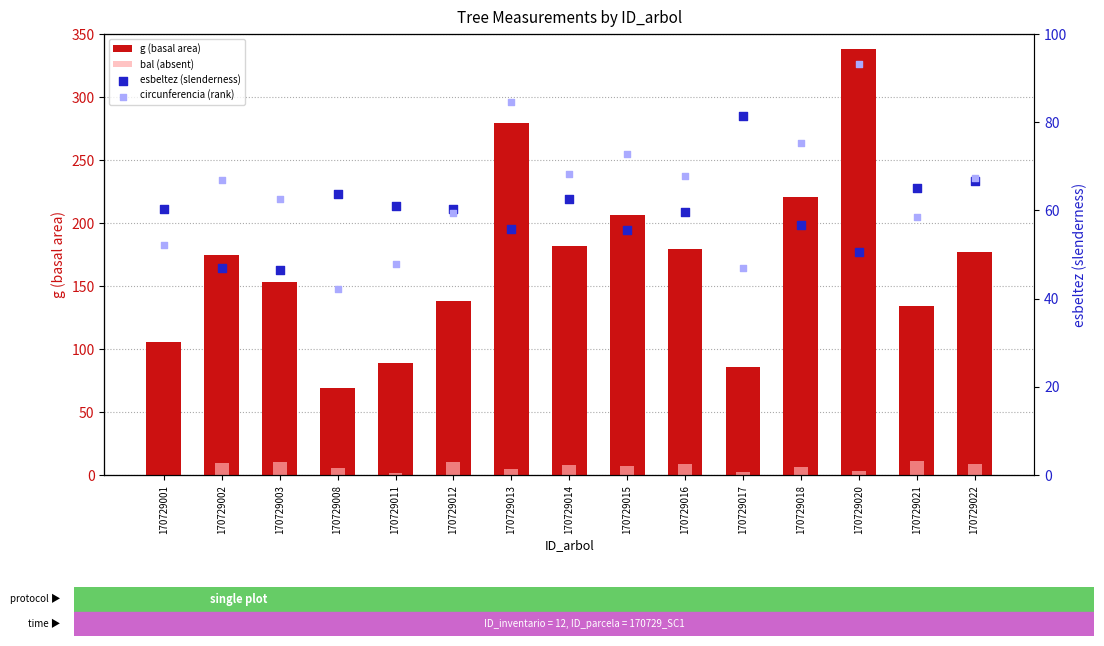

What are all the series names shown in the legend?

g (basal area), bal (absent), esbeltez (slenderness), circunferencia (rank)